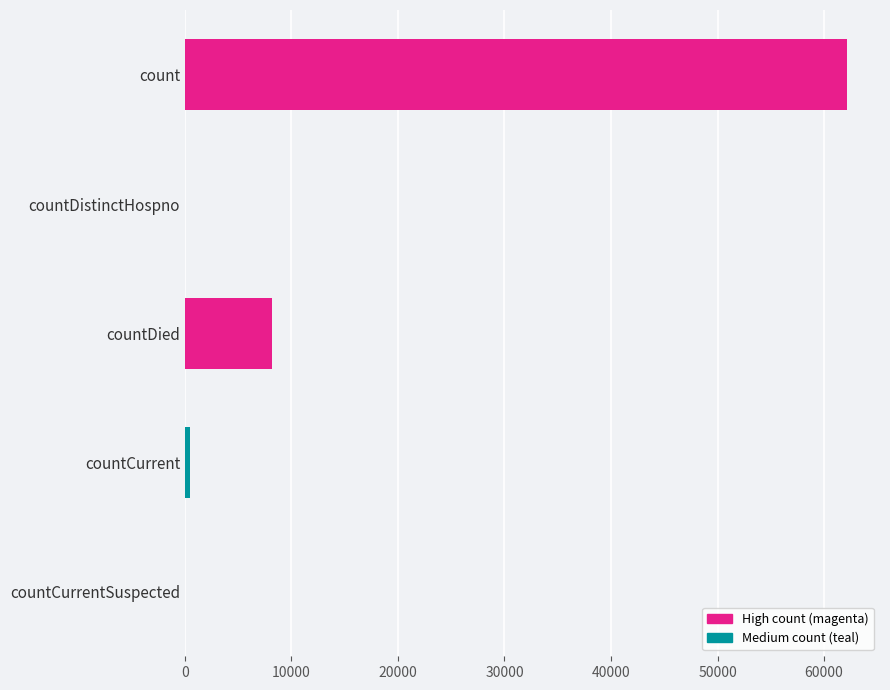

True or false: the data shows 8131 at countDied.

True